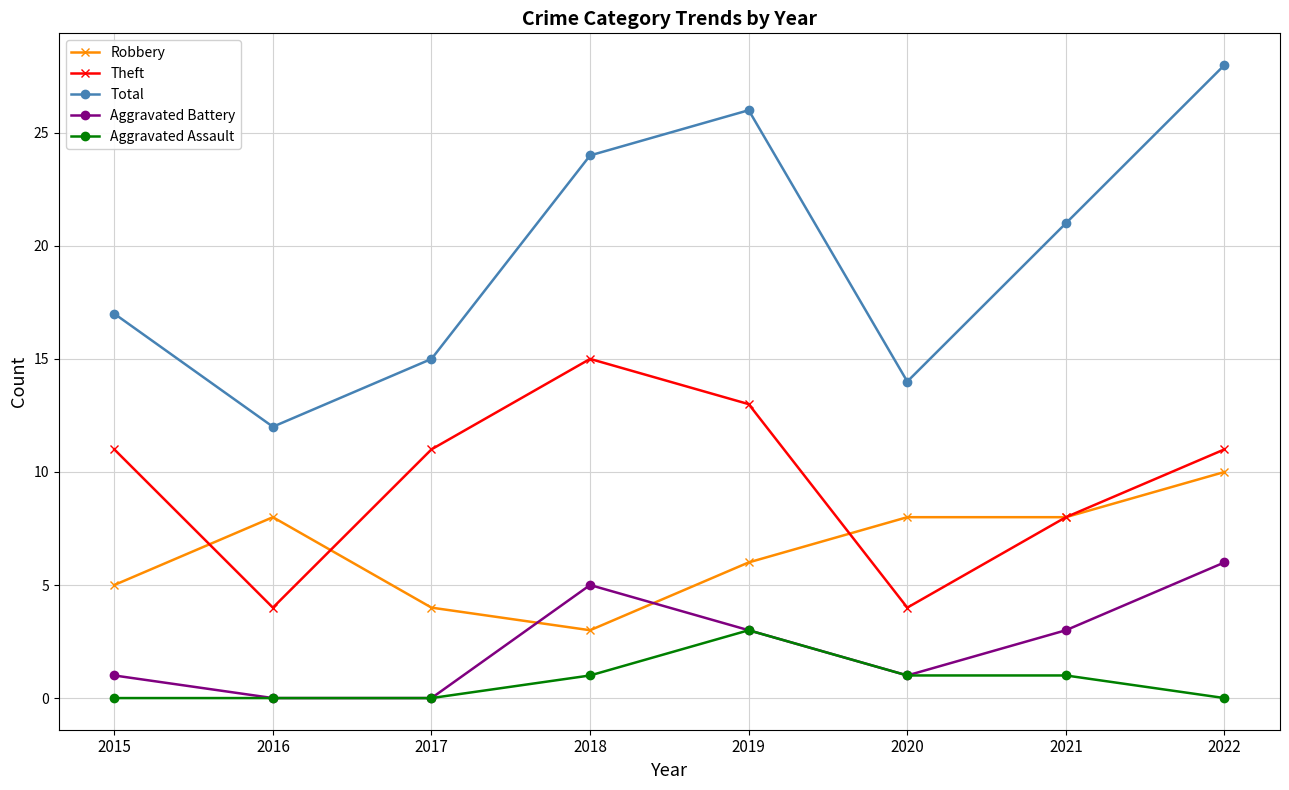

Reading right to left, list all the values displayed in this chart.

Robbery: 10	8	8	6	3	4	8	5
Theft: 11	8	4	13	15	11	4	11
Total: 28	21	14	26	24	15	12	17
Aggravated Battery: 6	3	1	3	5	0	0	1
Aggravated Assault: 0	1	1	3	1	0	0	0